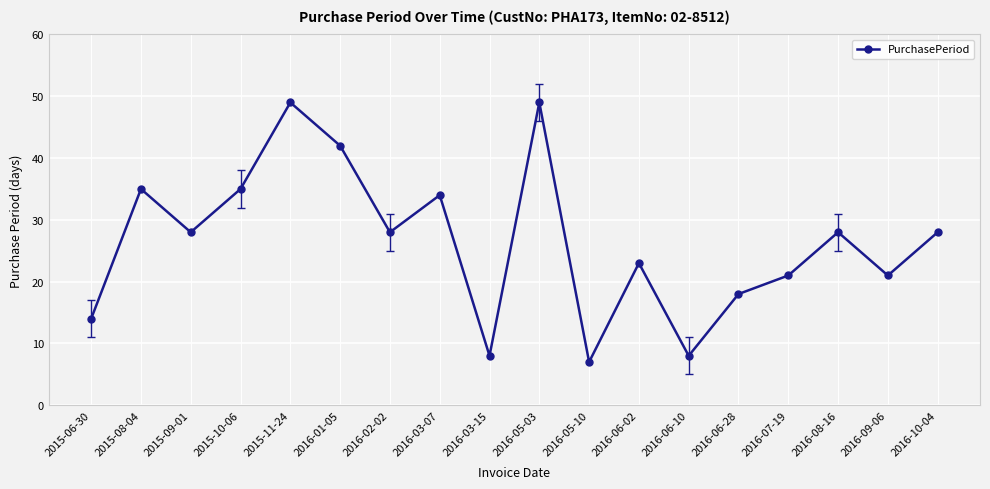

Is it true that the value at 2016-03-15 is 8?

True